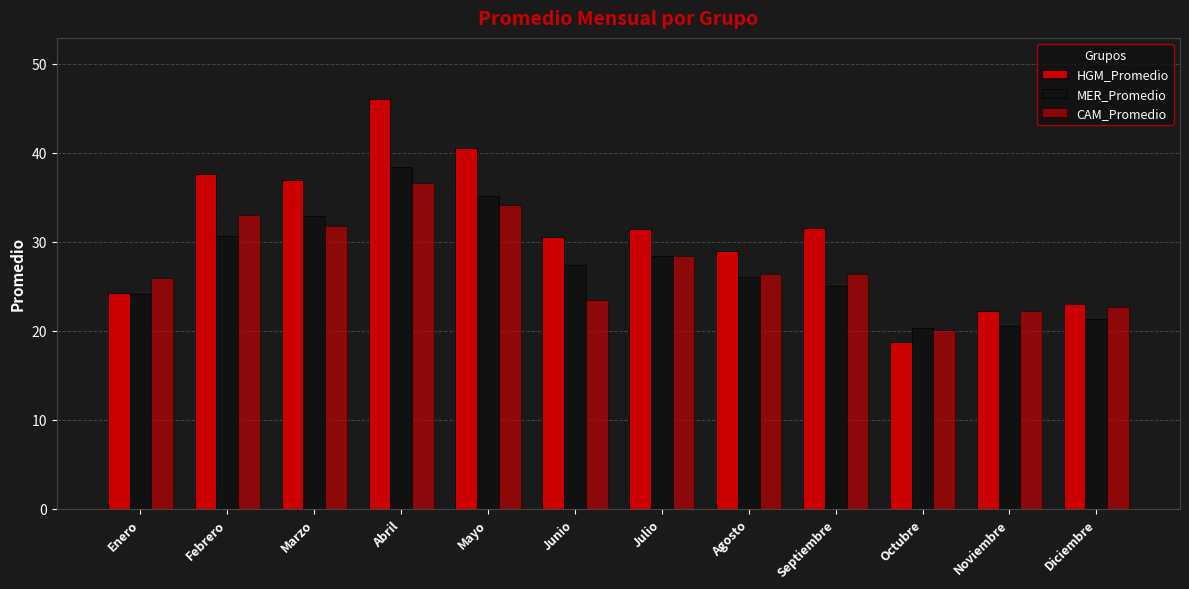

At which label is HGM_Promedio closest to 32?

Septiembre